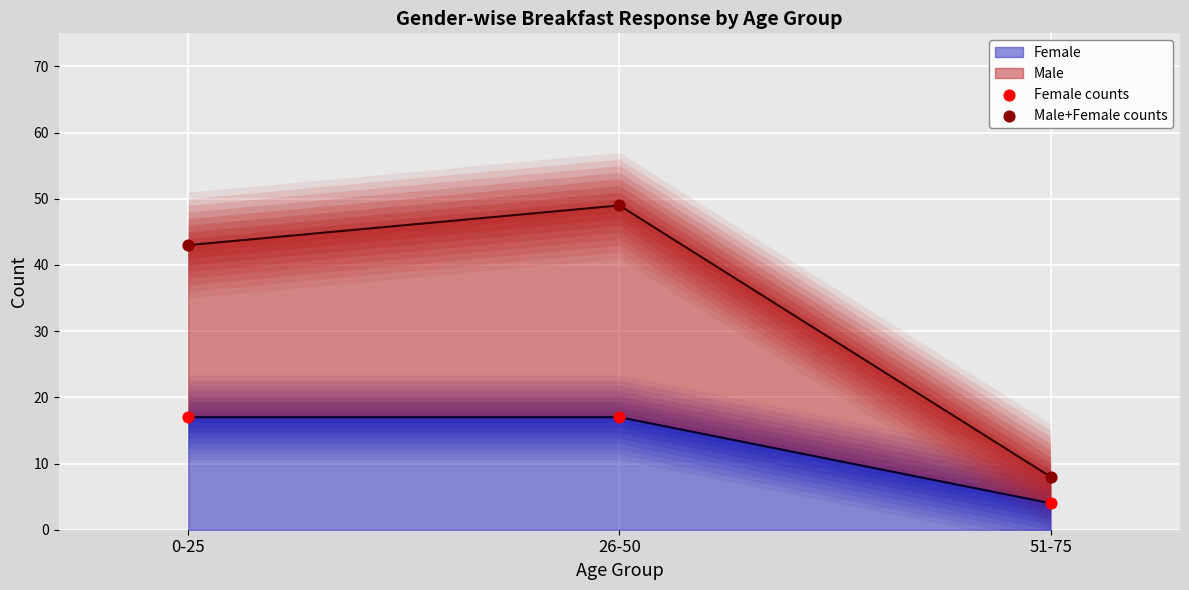

At how many categories does at least one series exceed 9?

2